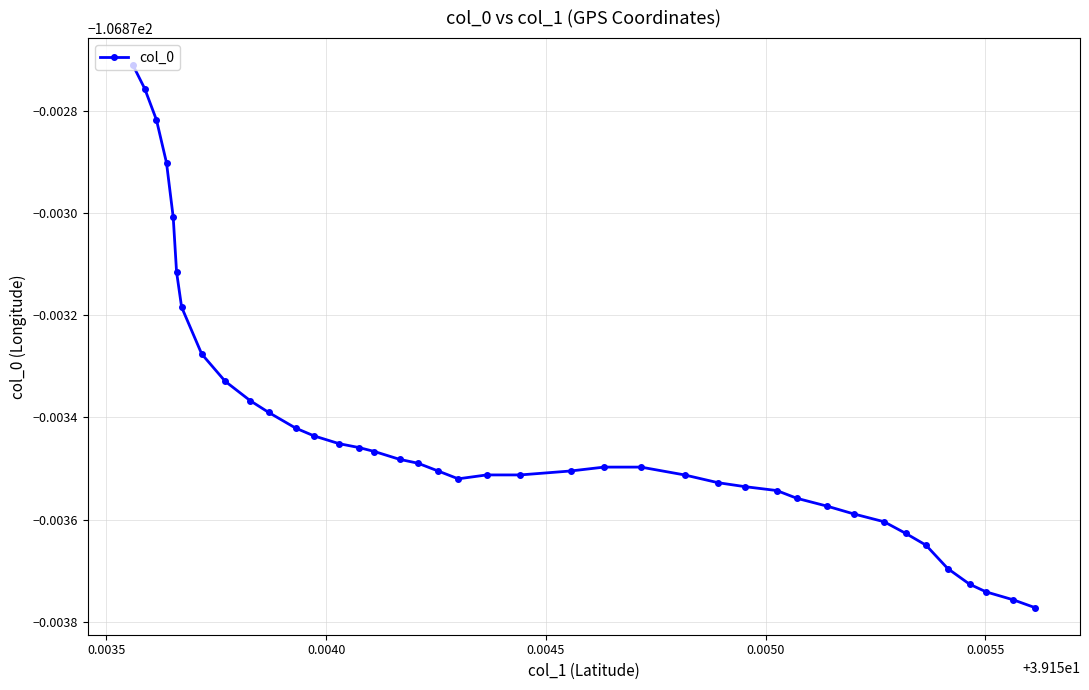

Does the chart have visible grid lines?

Yes